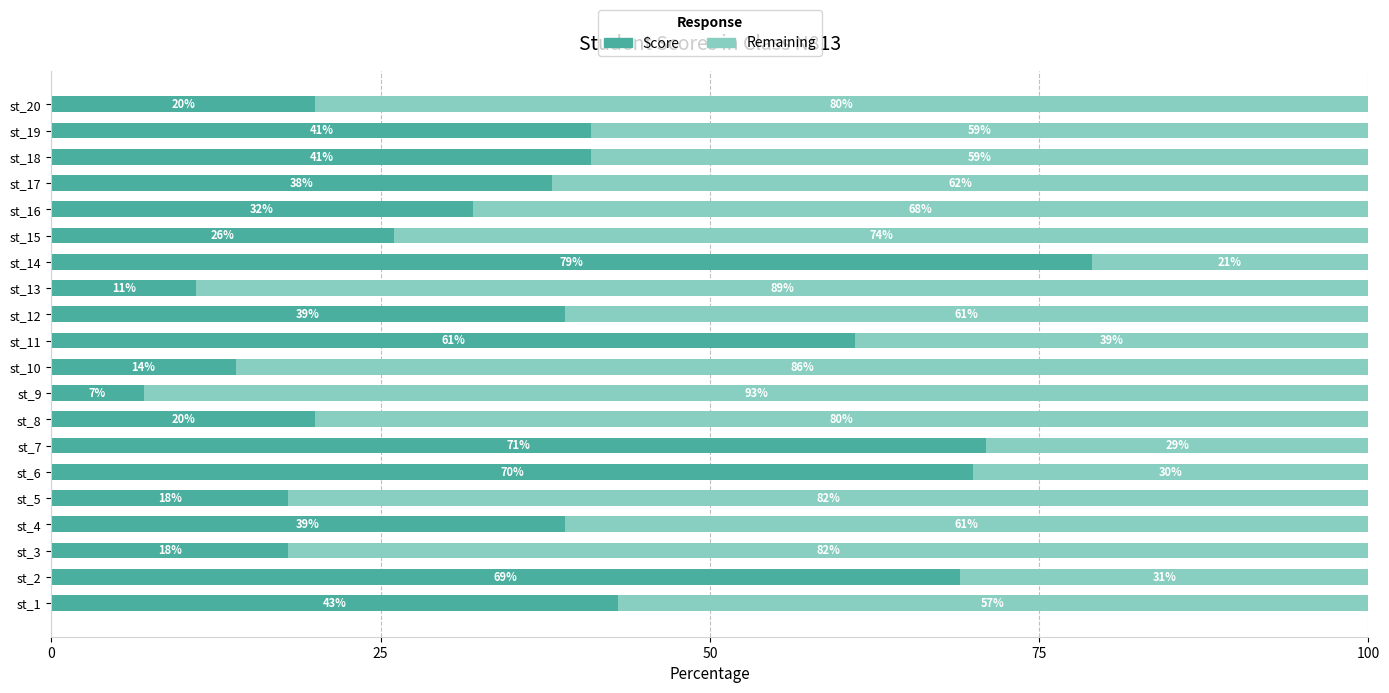

What is the total value across all series at st_6?

100